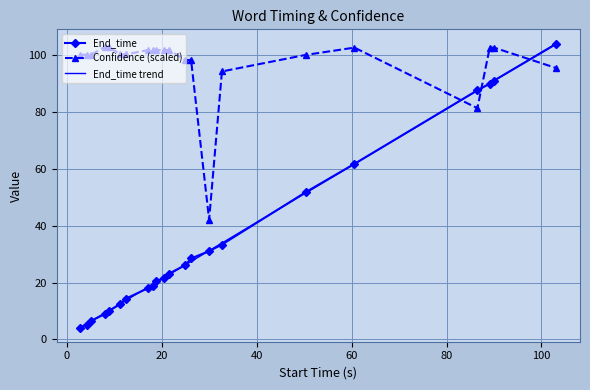

What is the maximum value shown in the chart?

104.2